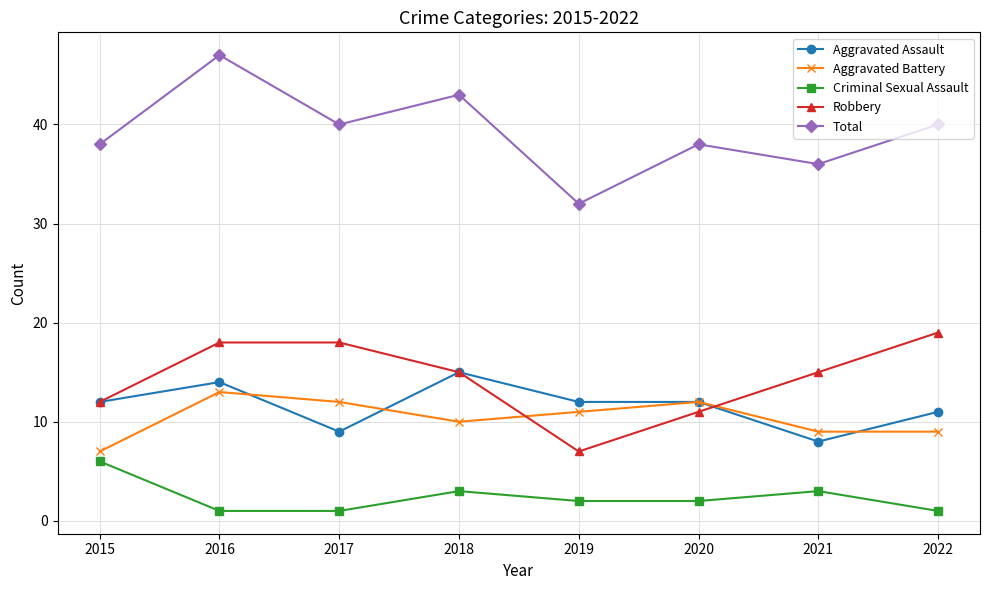

What is the sum of all Robbery values?

115